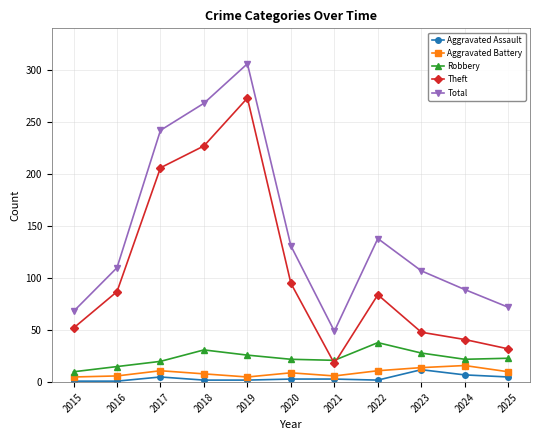

Where does the Aggravated Battery series first go above 9?

2017